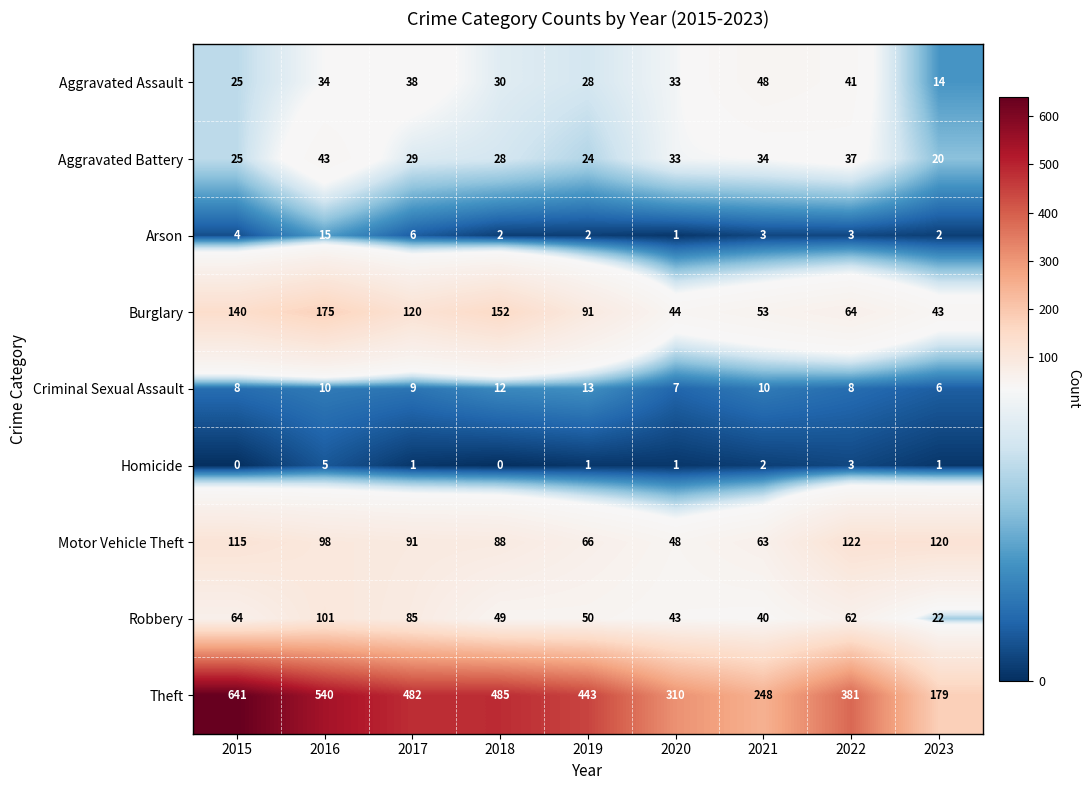

Read the Motor Vehicle Theft value at 2018.

88